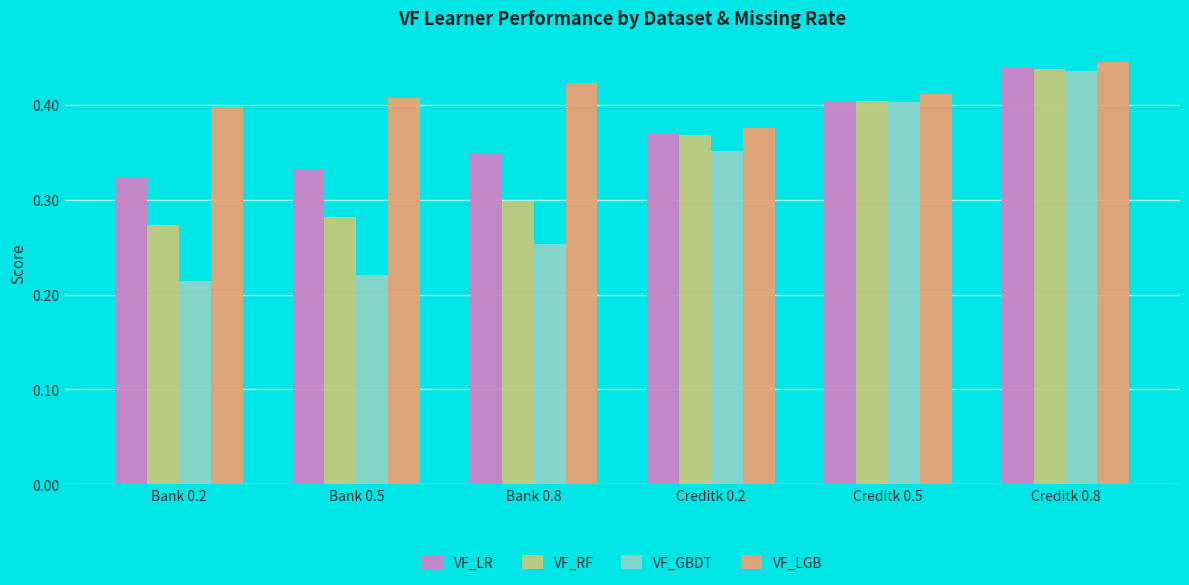

At Bank 0.8, list the series in order from smallest to largest.

VF_GBDT, VF_RF, VF_LR, VF_LGB